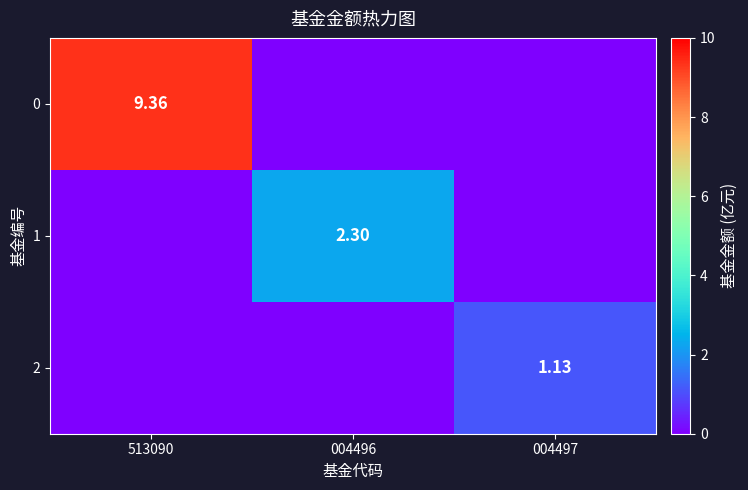

List the labels in order of 2 value, largest first.

004497, 513090, 004496